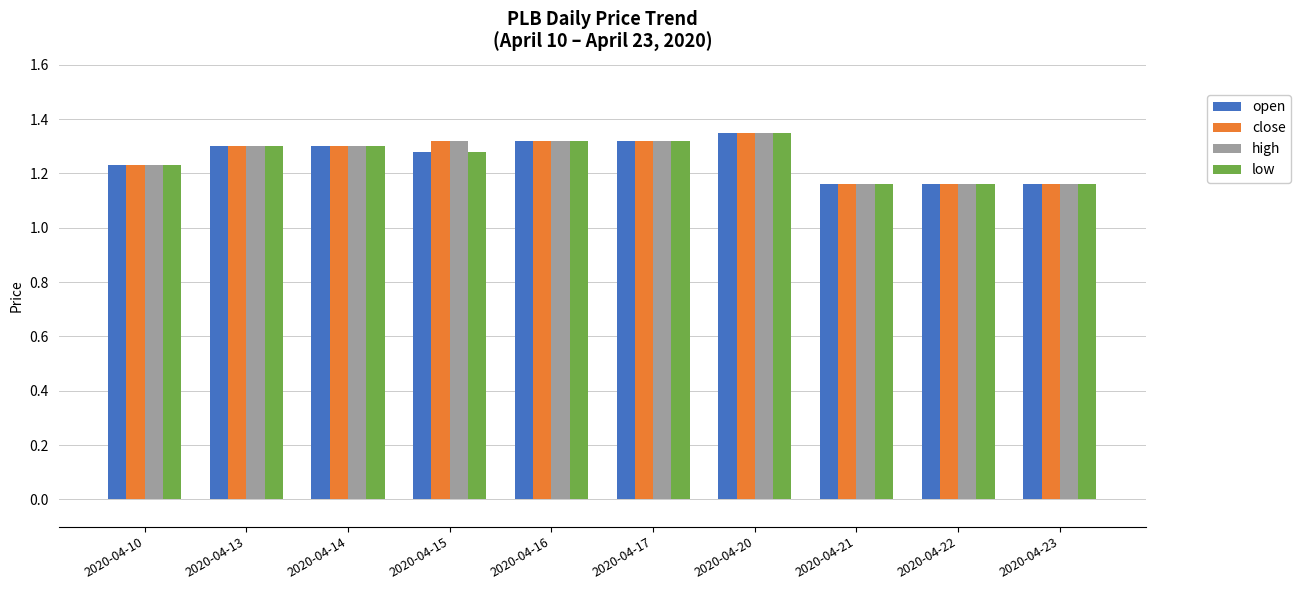

True or false: close has a value of 1.3 at 2020-04-17.

True